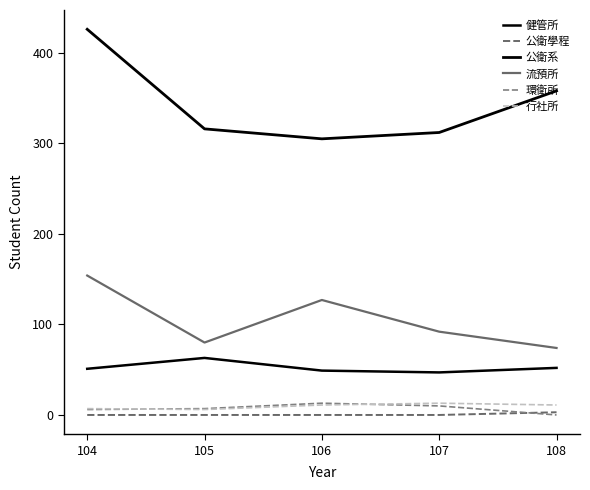

How many lines are shown in the chart?

6